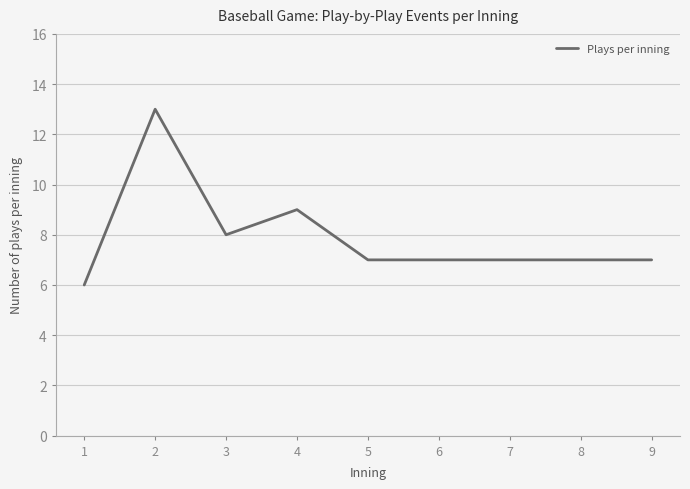

What is the ratio of the value at 7 to the value at 1?

1.2